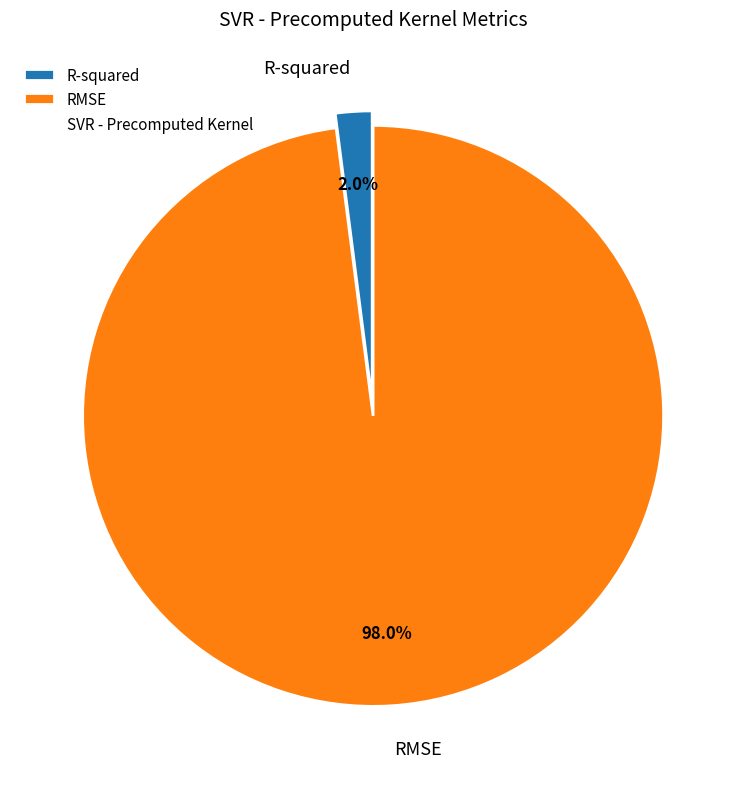

Is RMSE the majority of the pie?

Yes